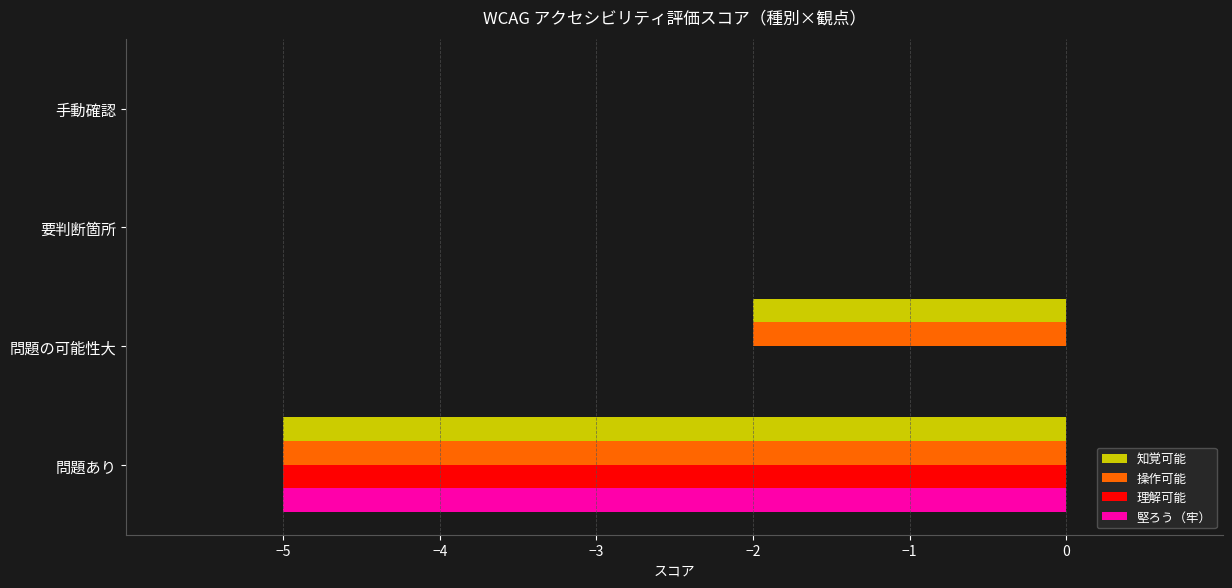

Is it true that 知覚可能 equals 0 at 要判断箇所?

True